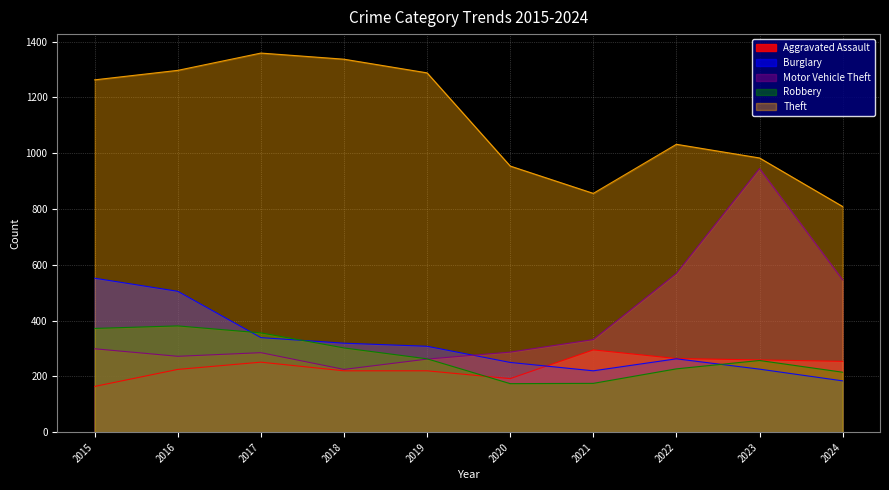

In Aggravated Assault, how many points are lower than both neighbors (excluding endpoints)?

1